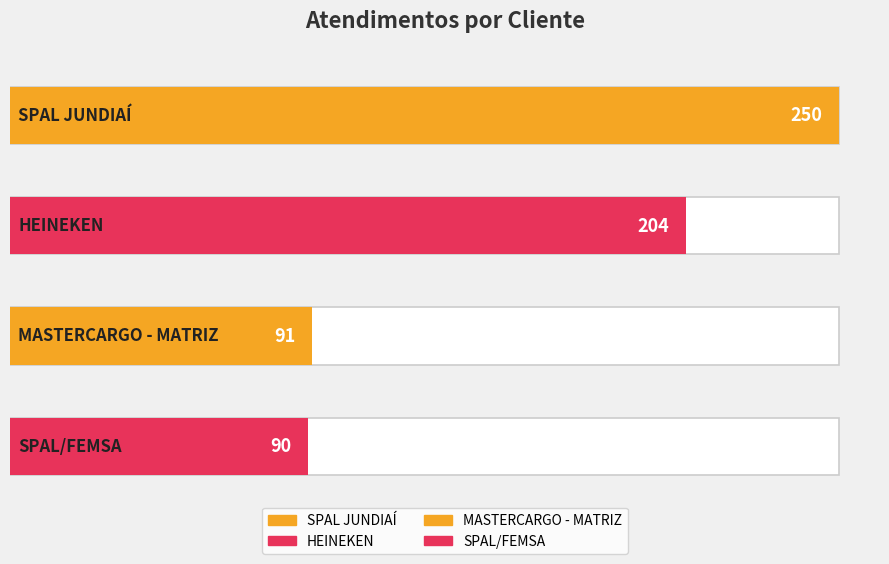

What is the sum of all values?

635